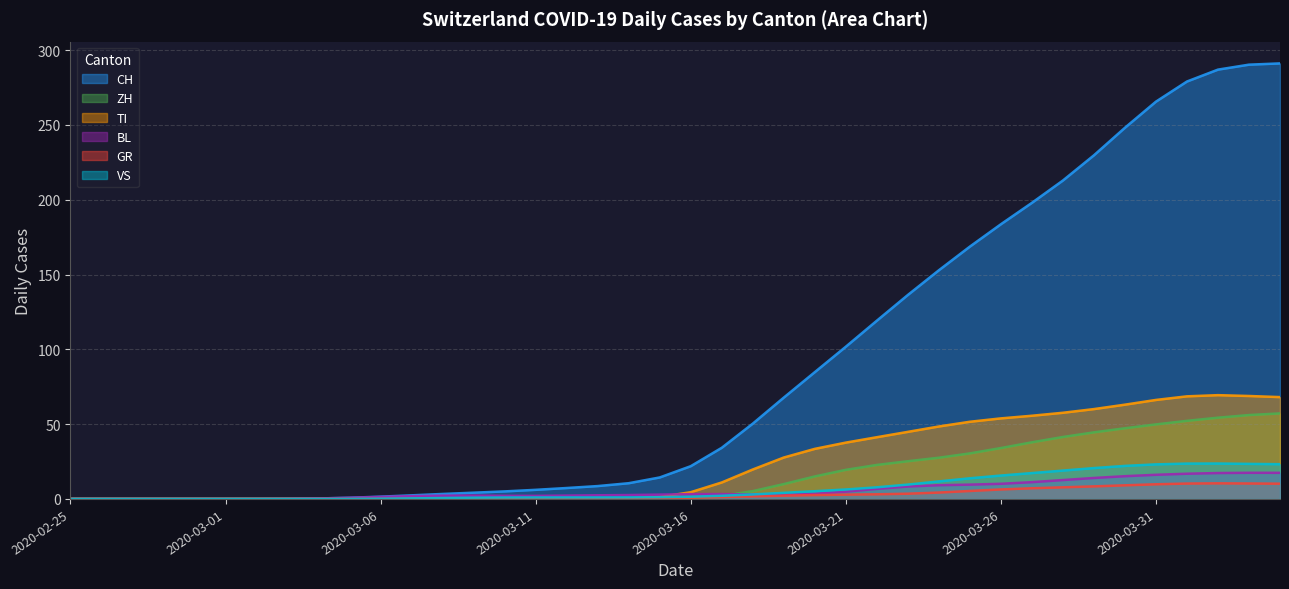

At which label does CH first exceed 21?

2020-03-16